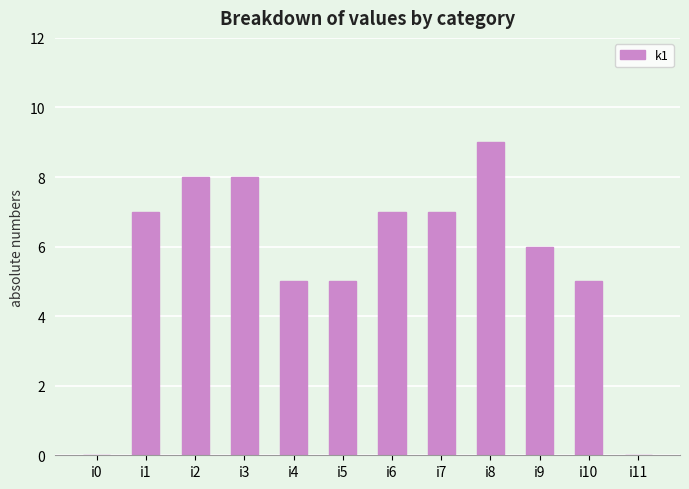

Reading left to right, list all the values displayed in this chart.

i0=0	i1=7	i2=8	i3=8	i4=5	i5=5	i6=7	i7=7	i8=9	i9=6	i10=5	i11=0